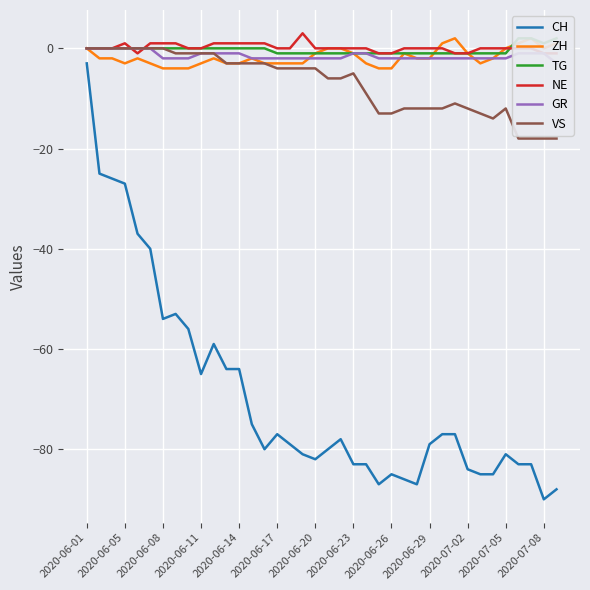

At how many categories does at least one series exceed -64?

38